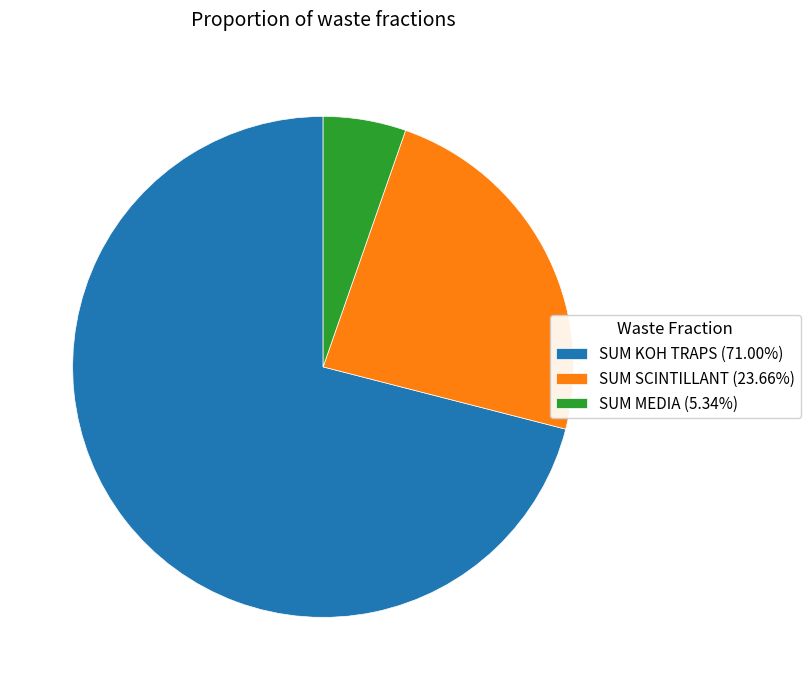

Count the number of slices in the pie.

3